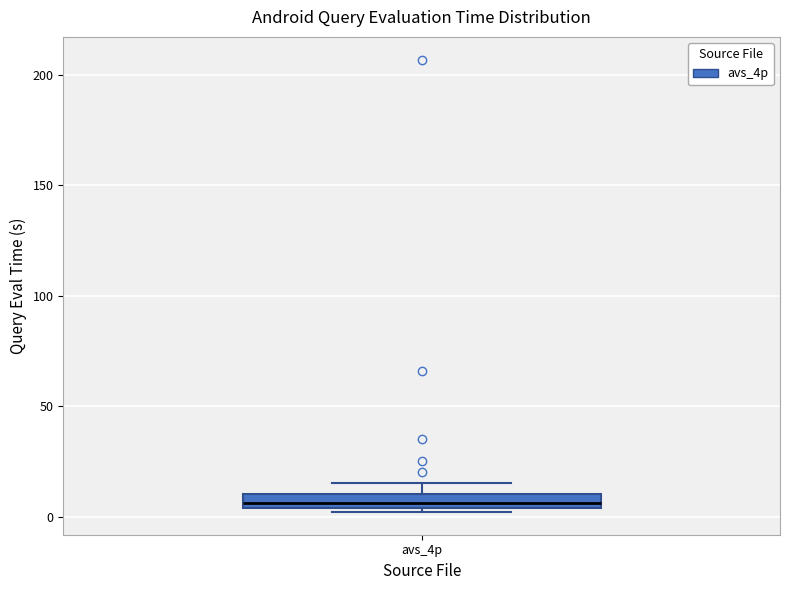

Where is the upper edge of the box for avs_4p on the y-axis? The values are not printed on the chart, so give them approximately, as read against the axis.

10